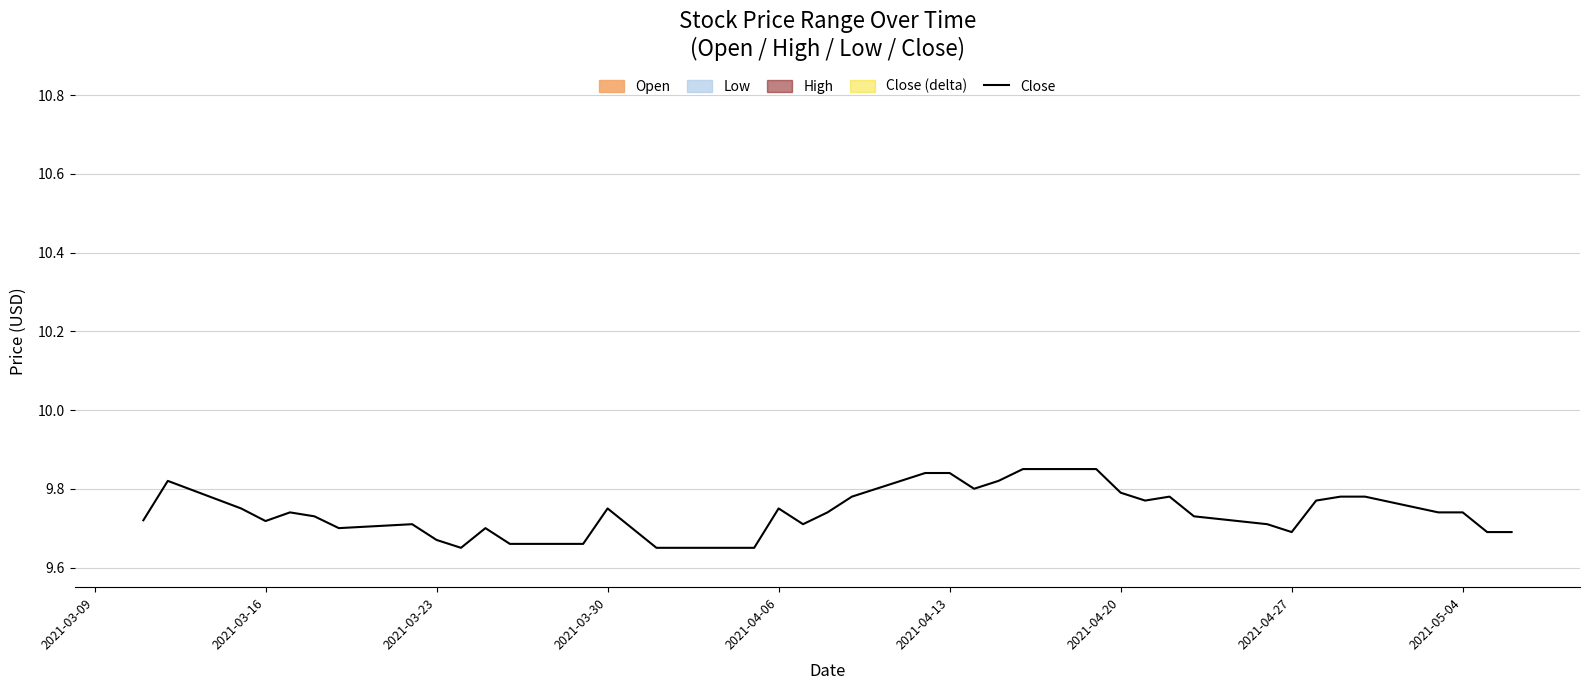

How many interior local peaks (higher than both neighbors) does the data have?

7